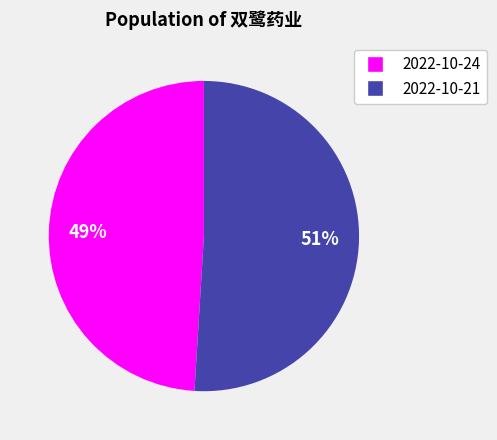

Is there any slice that represents more than half of the pie?

Yes